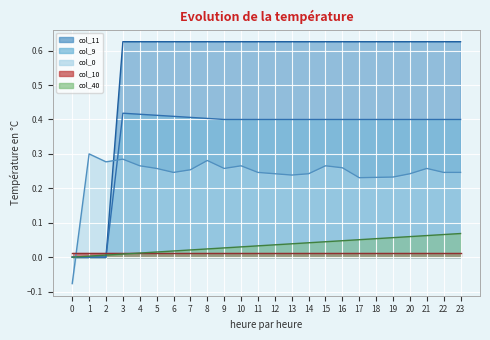

What is the minimum value shown in the chart?

-0.1